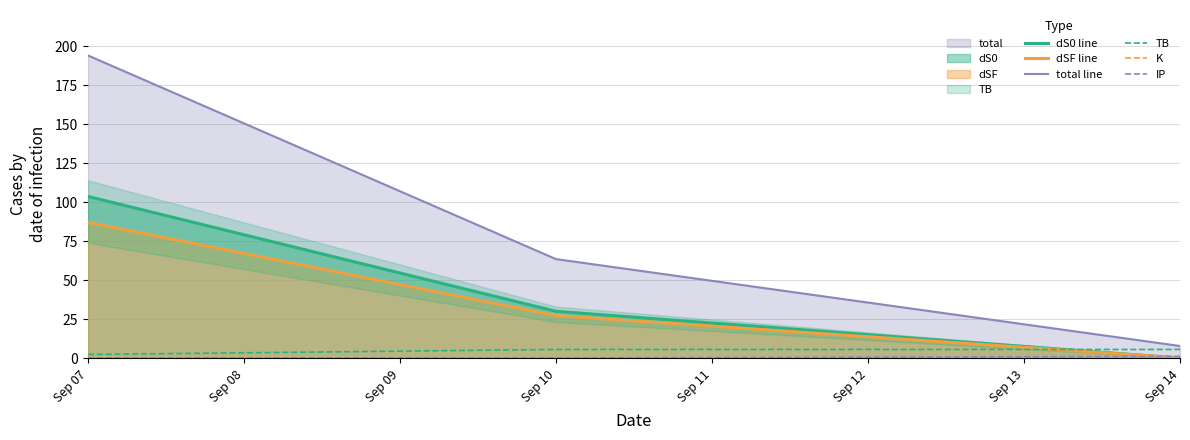

Which category has the highest value in the K series?

Sep 07